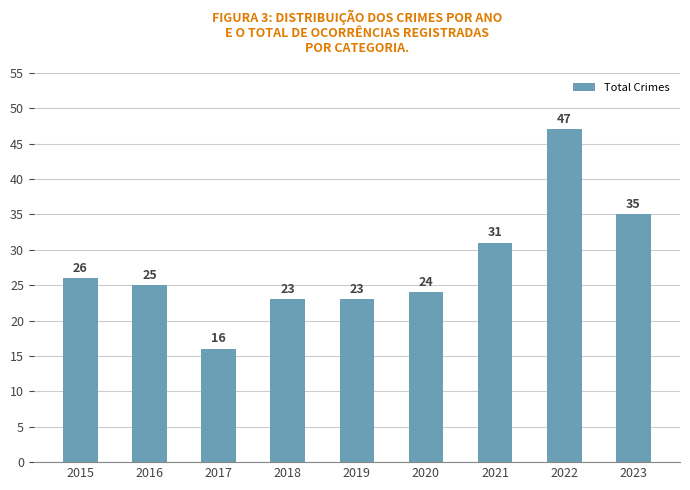

The chart shows a value of 7 at 2015. True or false?

False